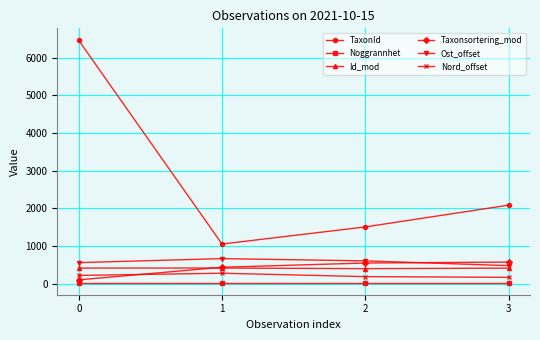

Count the number of categories in the chart.

4